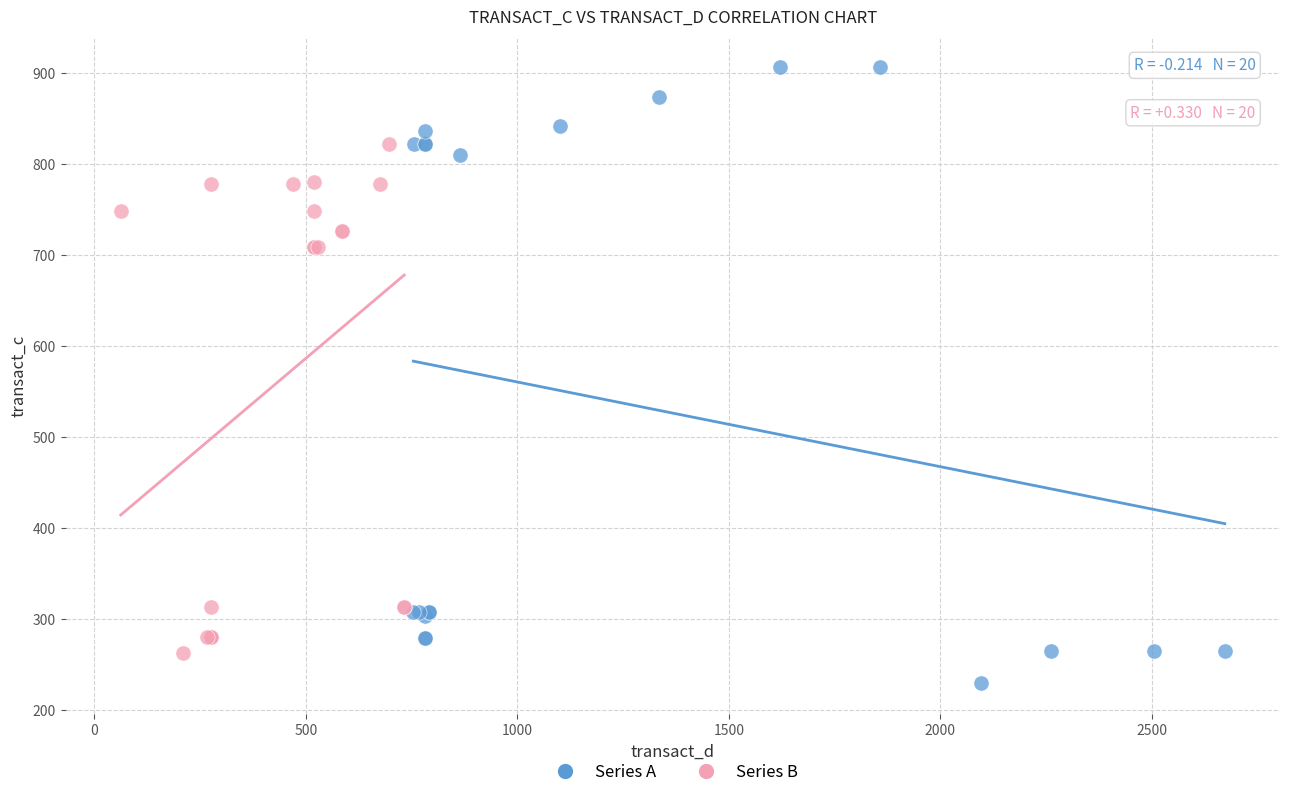

Which series has the widest spread of Y values?

Series A